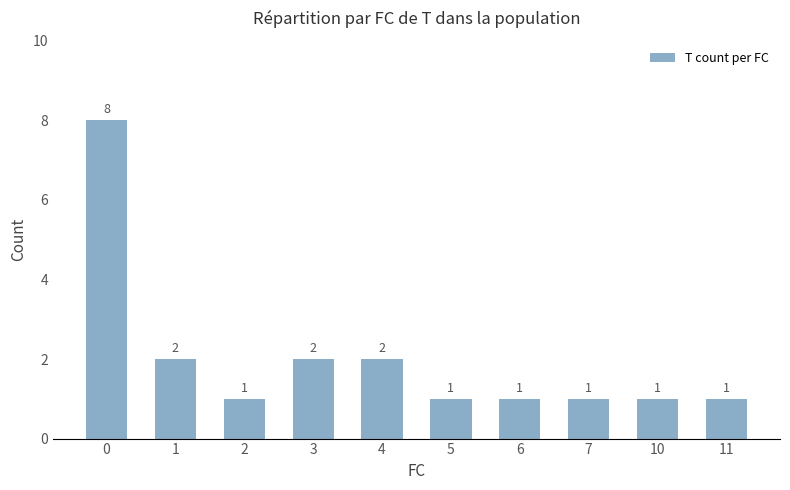

Are the bars grouped side by side (vs. stacked)?

No